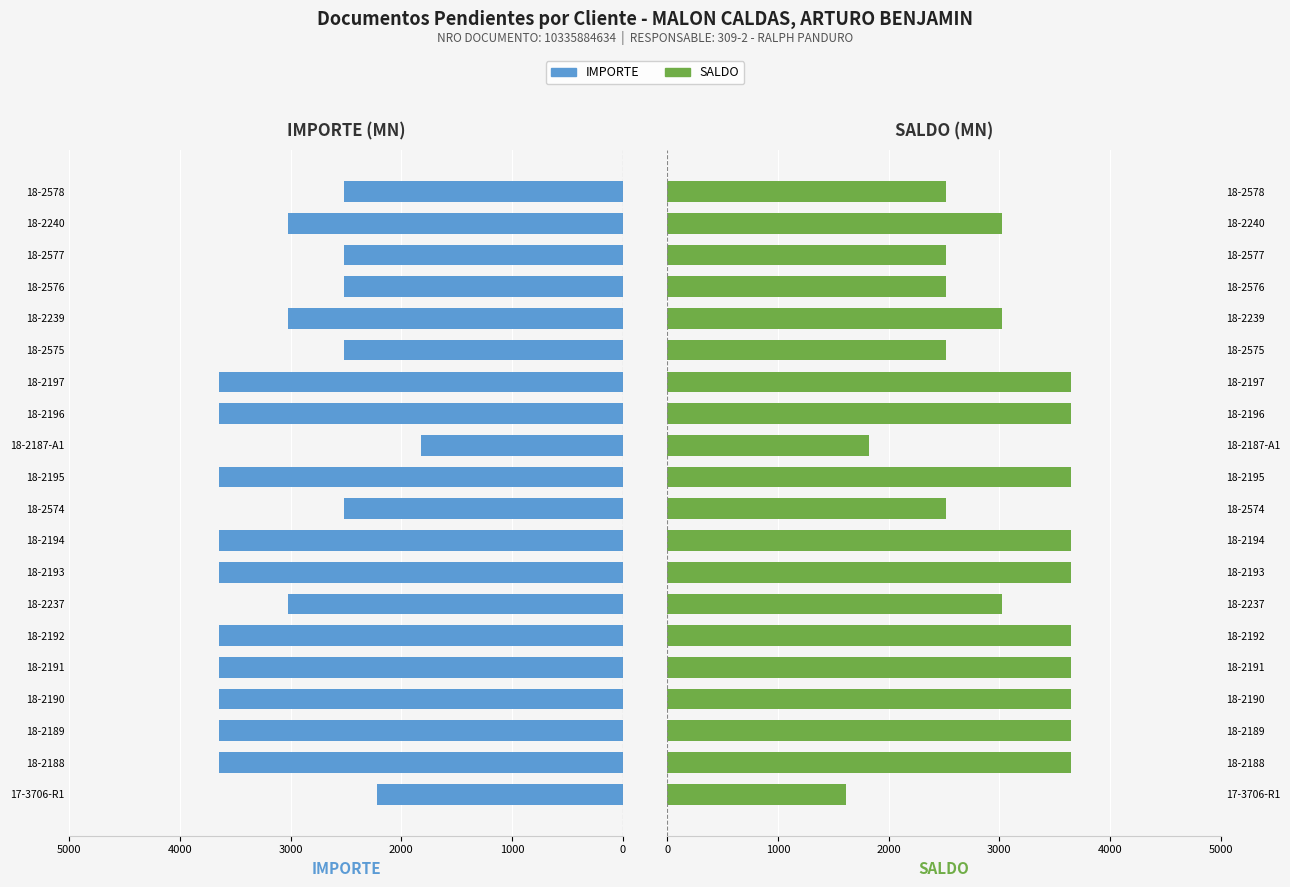

What is the value of the SALDO bar at the 8th from the left?

3645.2